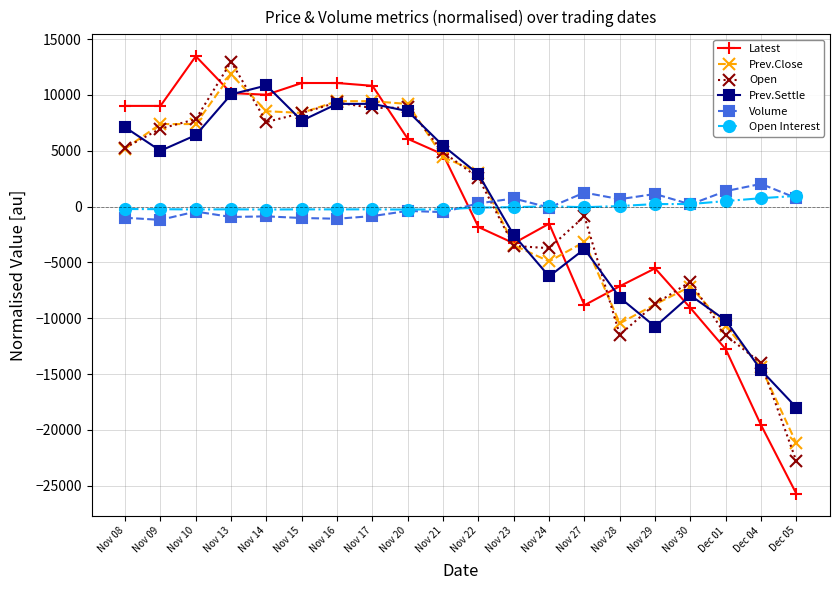

The value of Latest at Nov 15 is 11065.0. True or false?

True